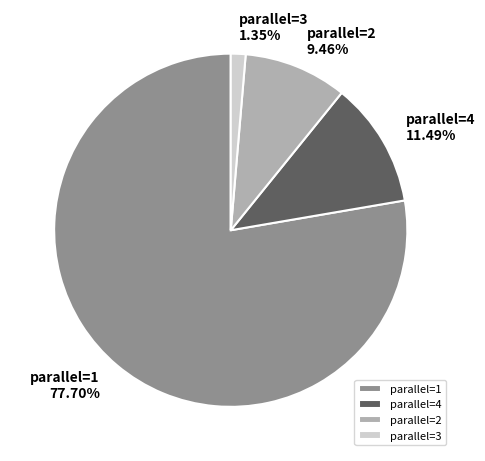

What is the ratio of the value at parallel=1 to the value at parallel=2?

8.2